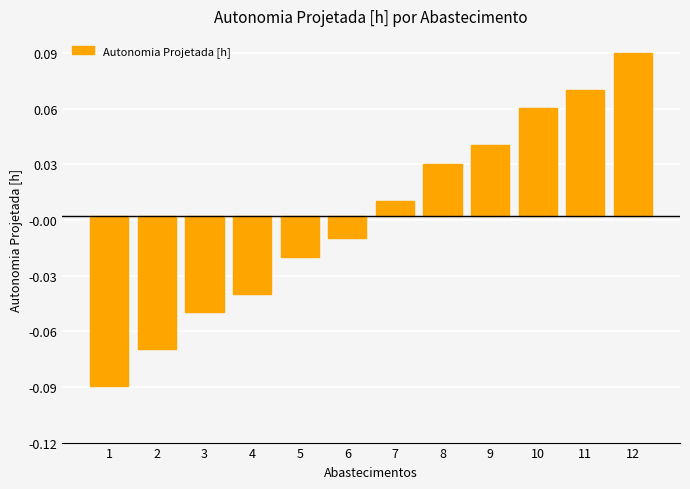

Rank the categories by value from highest to lowest.

12, 11, 10, 9, 8, 7, 6, 5, 4, 3, 2, 1